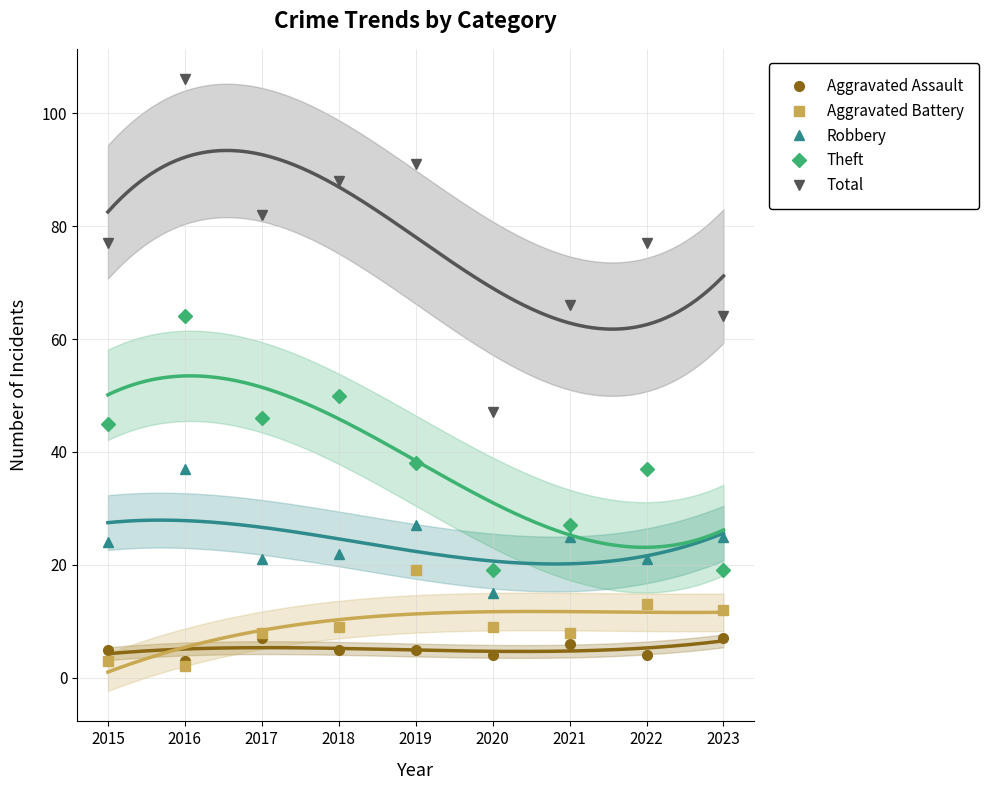

How many interior local peaks does the Aggravated Battery series have?

2